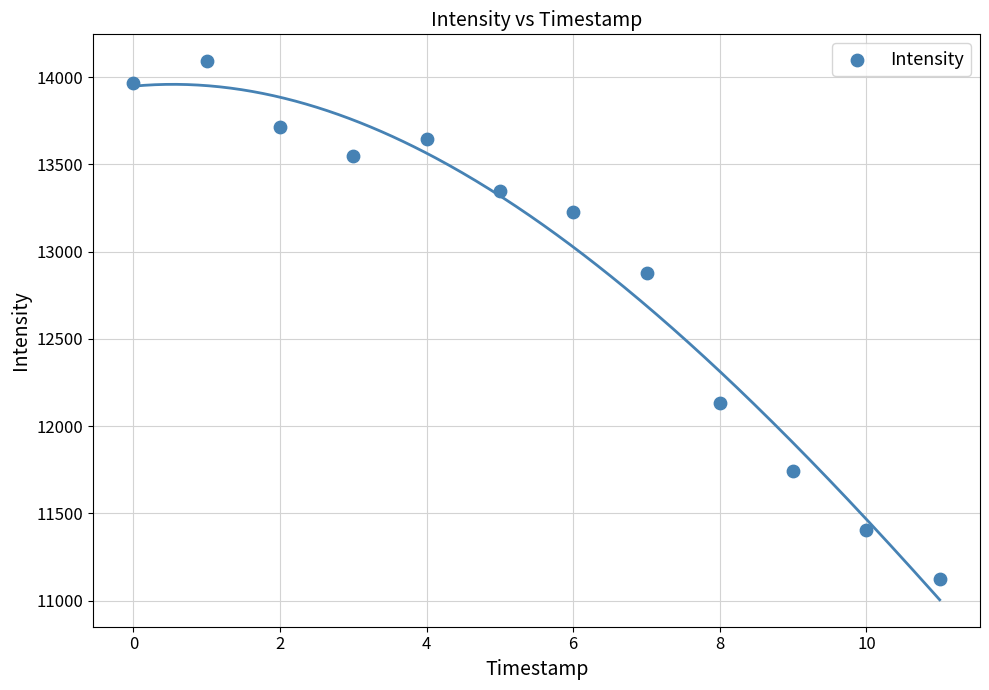

What is the range of Y values (max minus min)?

2965.2